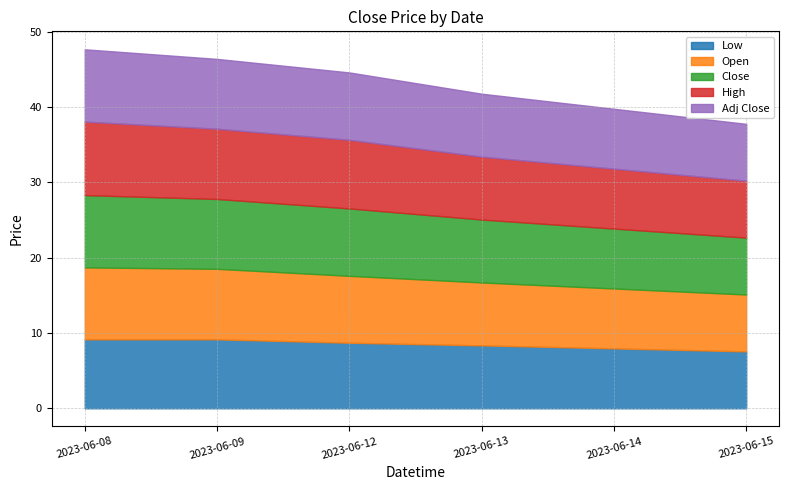

Rank the categories by Low value from lowest to highest.

2023-06-15, 2023-06-14, 2023-06-13, 2023-06-12, 2023-06-08, 2023-06-09